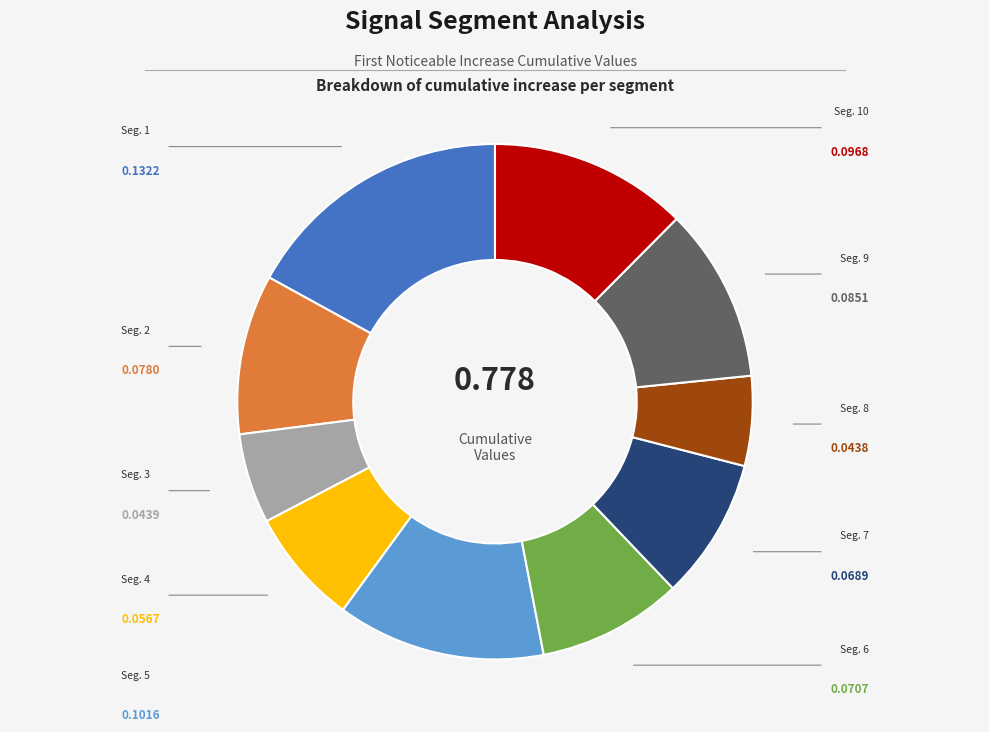

Is there any slice that represents more than half of the pie?

No